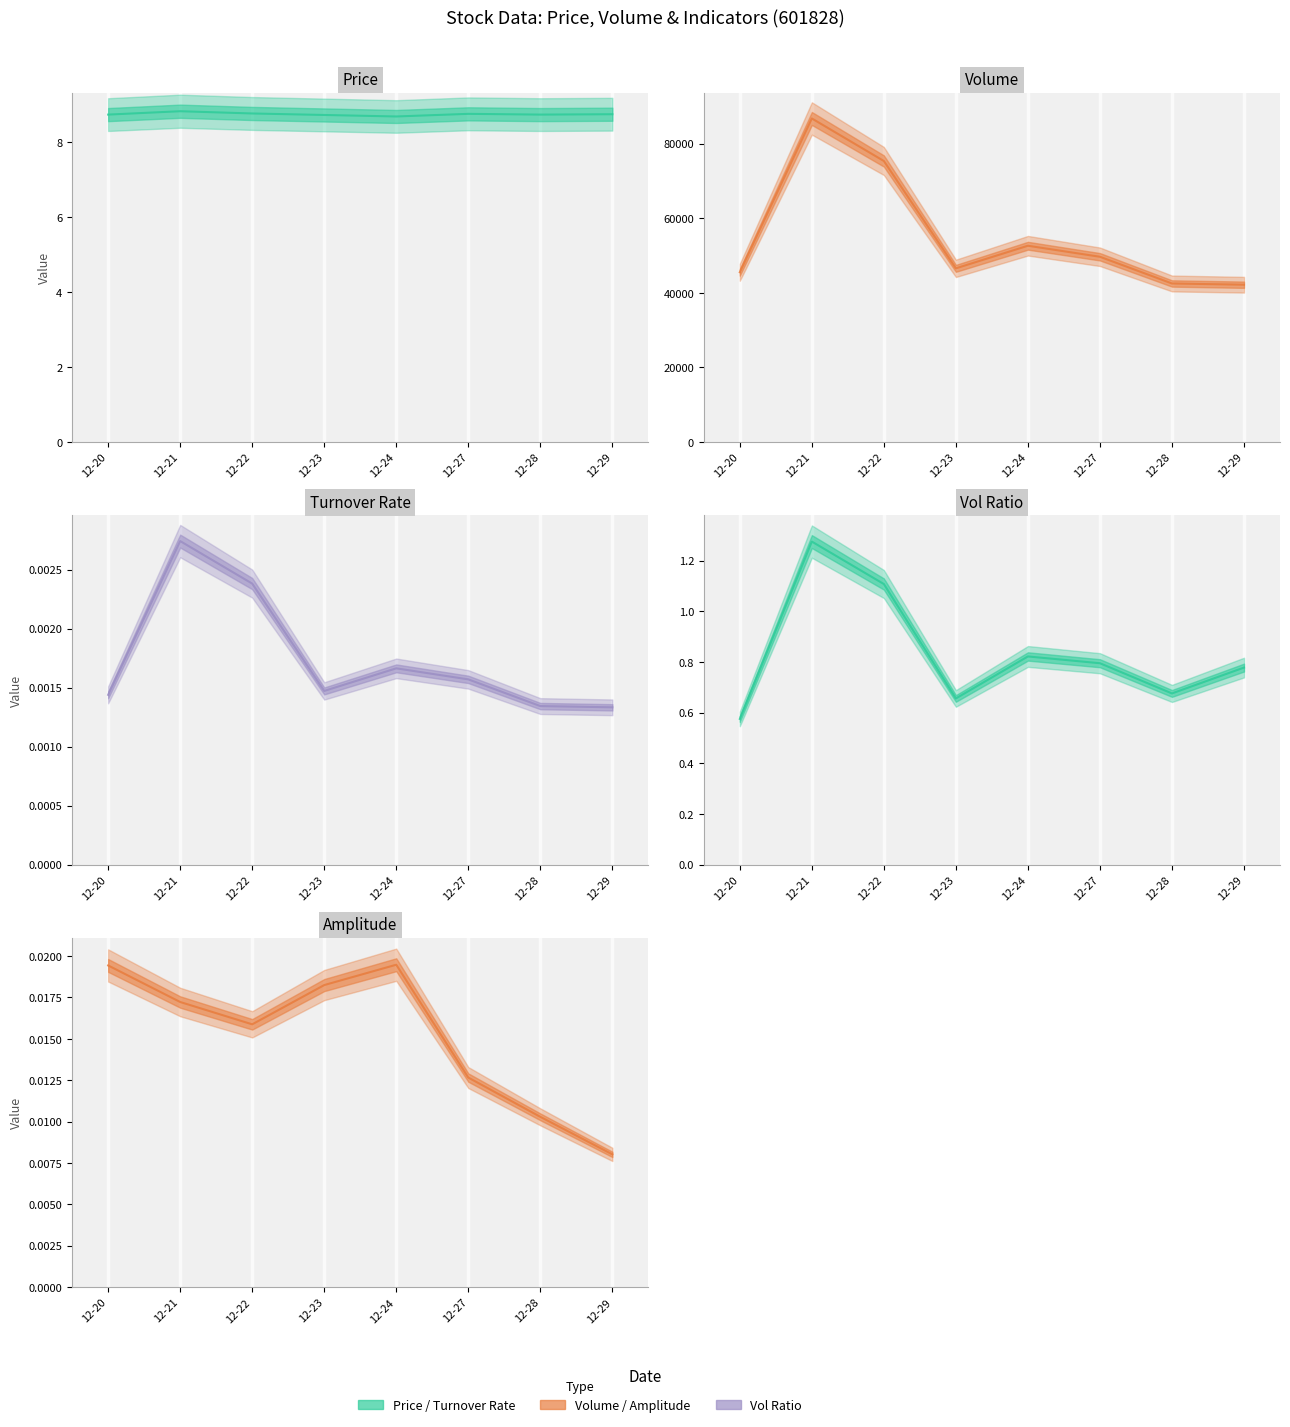

Which series changed the most between 12-20 and 12-28?

Volume (mid)